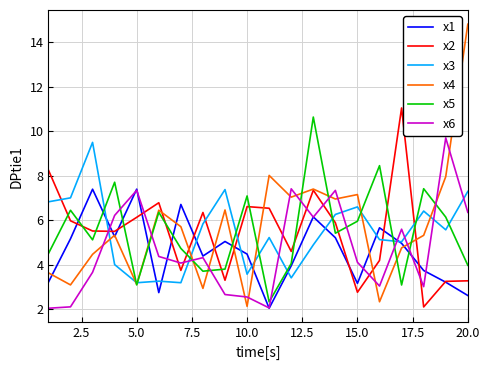

Which series has the largest range (max minus min)?

x4